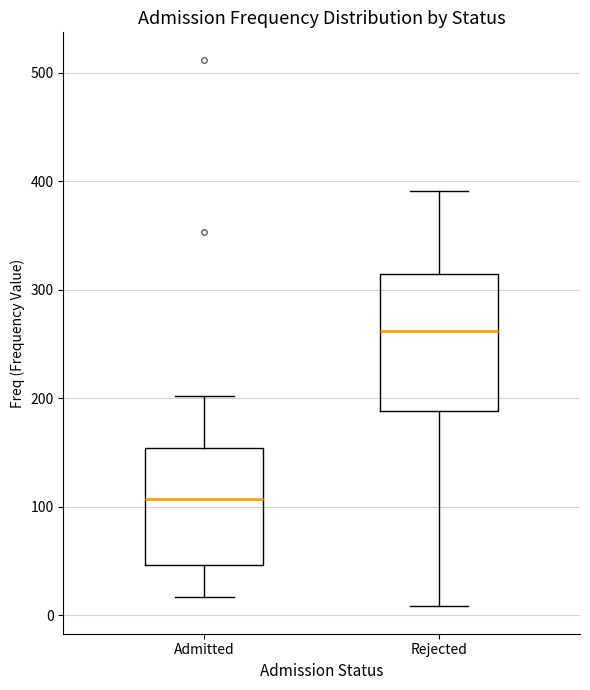

Reading left to right, read every box against the y-axis: the position of its median line, the range the box covers, and the ends of its whiskers. The values are not printed on the chart, so give them approximately, as read against the axis.

Admitted: median 110, box 50 to 150, whiskers 20 to 200
Rejected: median 260, box 190 to 310, whiskers 10 to 390